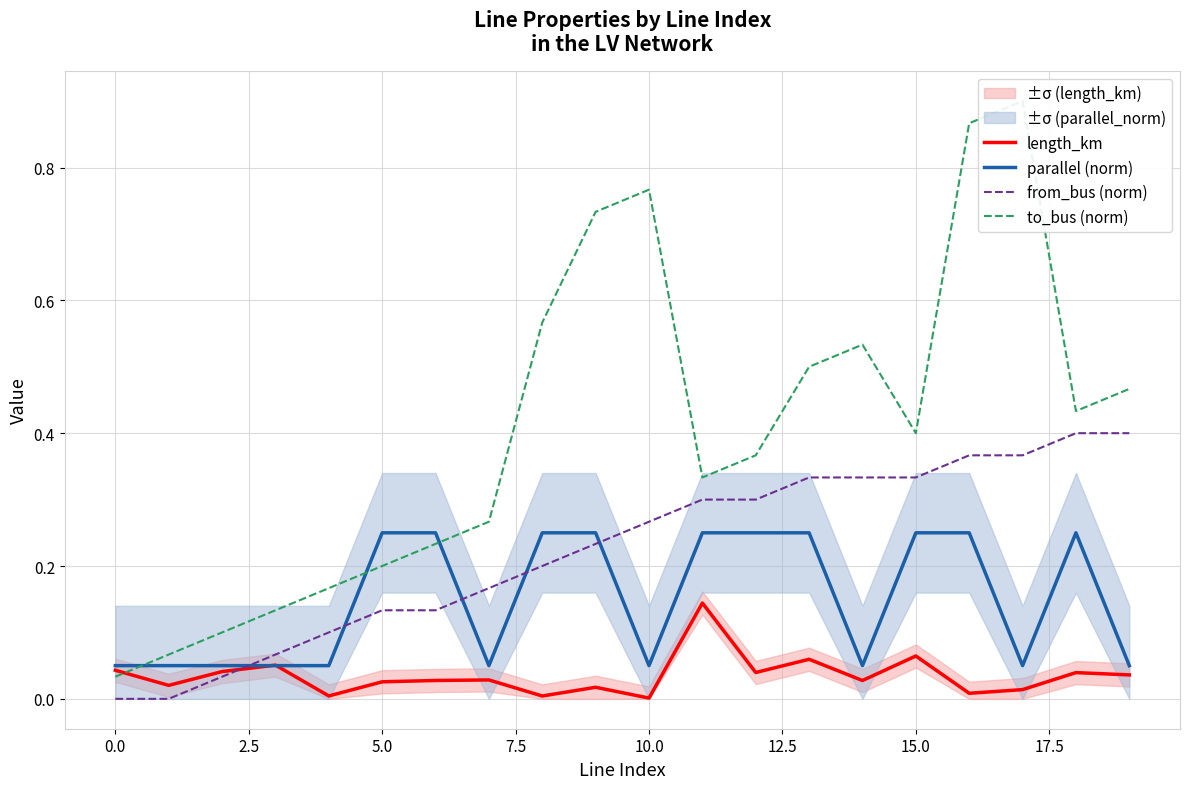

How many times do from_bus (norm) and parallel (norm) cross each other?

5